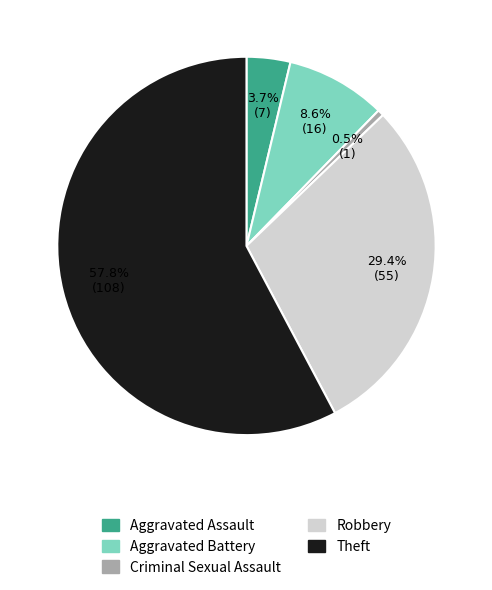

To the nearest percent, what is the combined percentage of Theft and Robbery?

87%